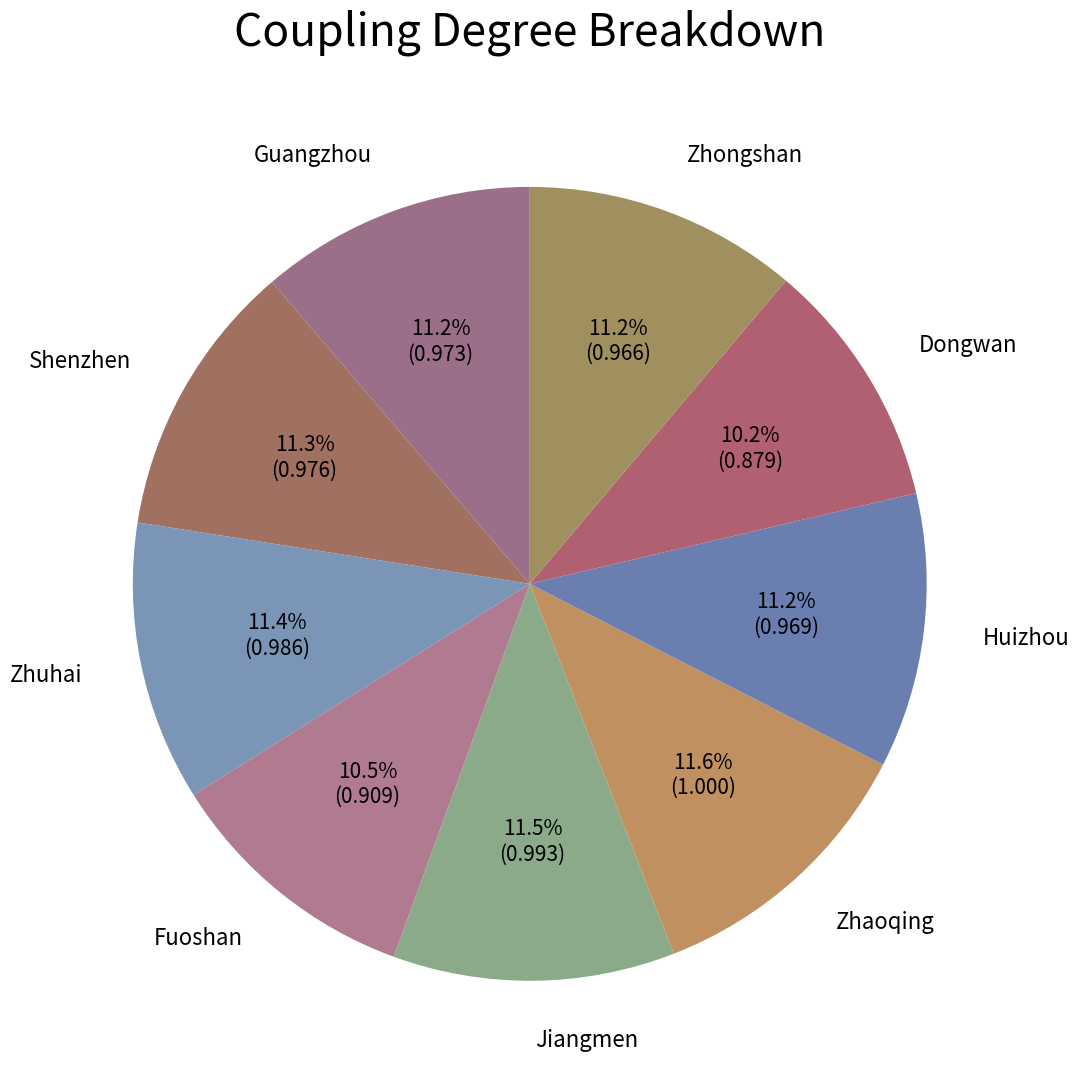

To the nearest percent, what percentage of the pie is Guangzhou?

11%